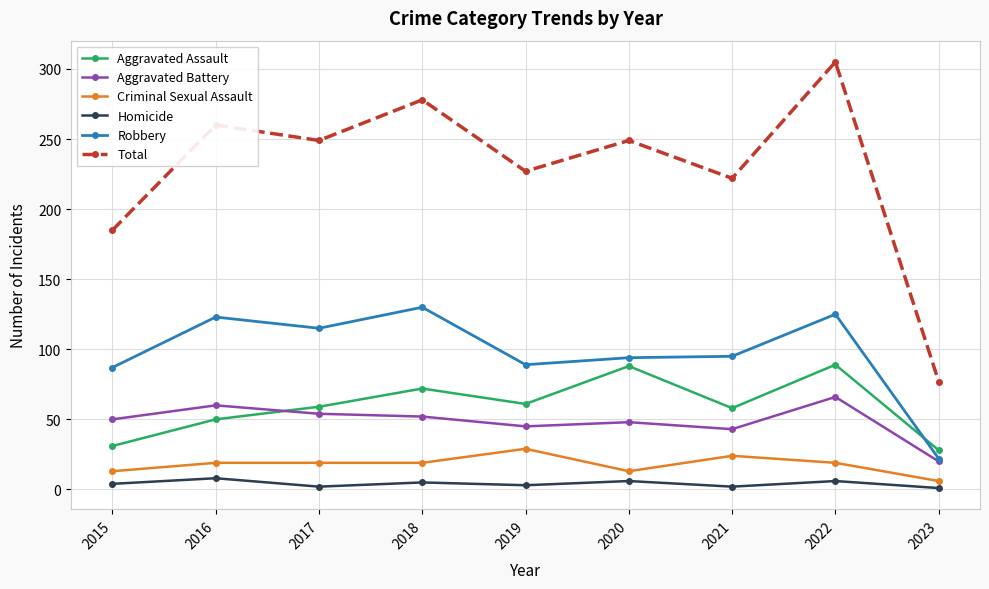

True or false: Homicide and Aggravated Assault intersect in this chart.

False